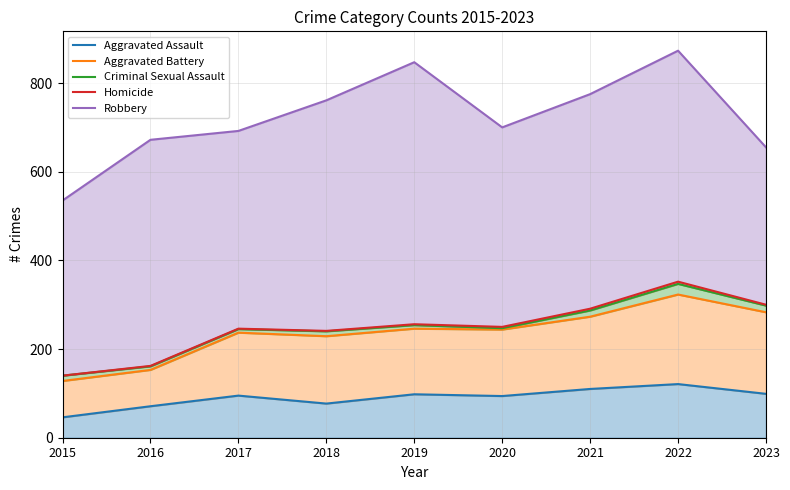

At which label is Homicide closest to 246?

2017